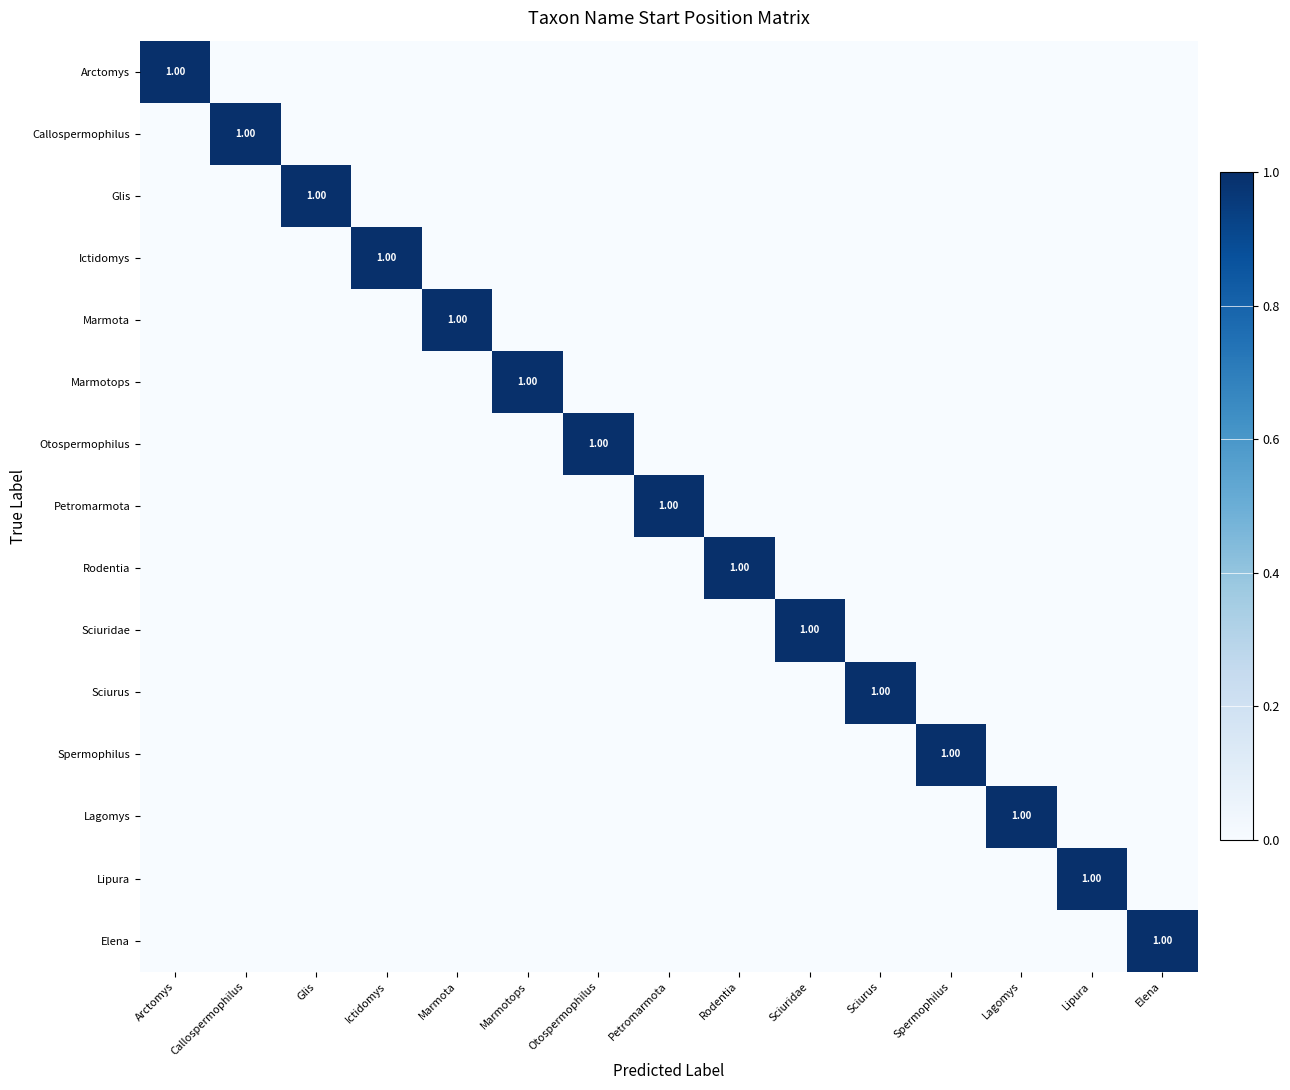

How many values in Arctomys are above zero?

1